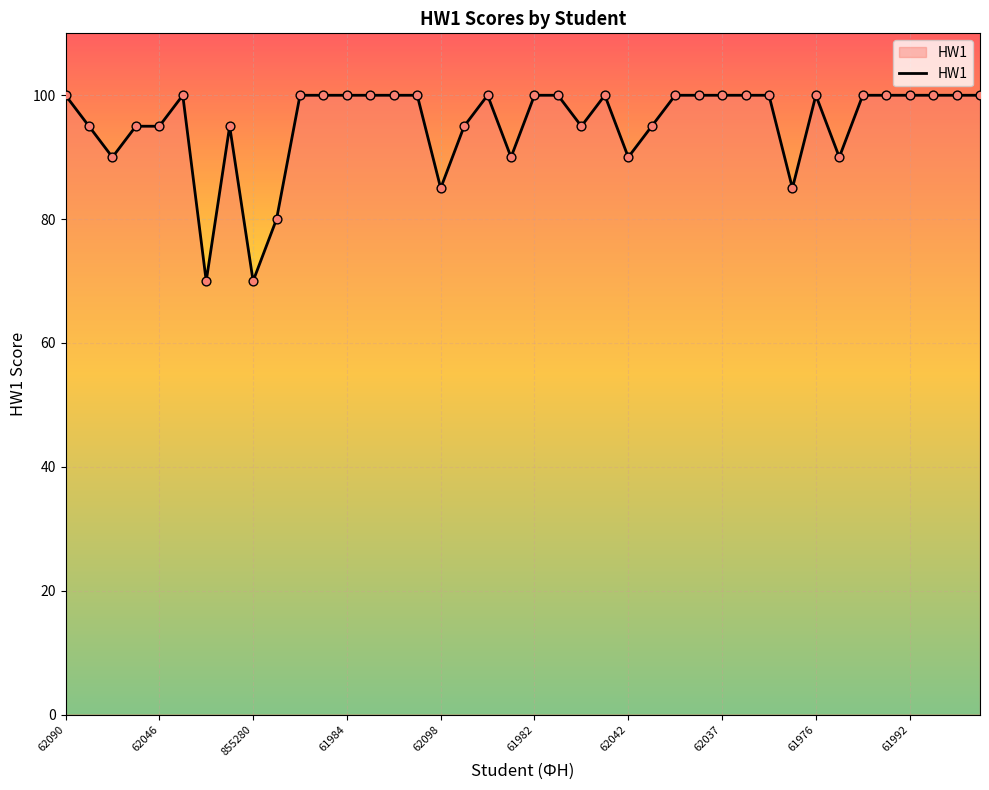

What is the maximum value shown in the chart?

100